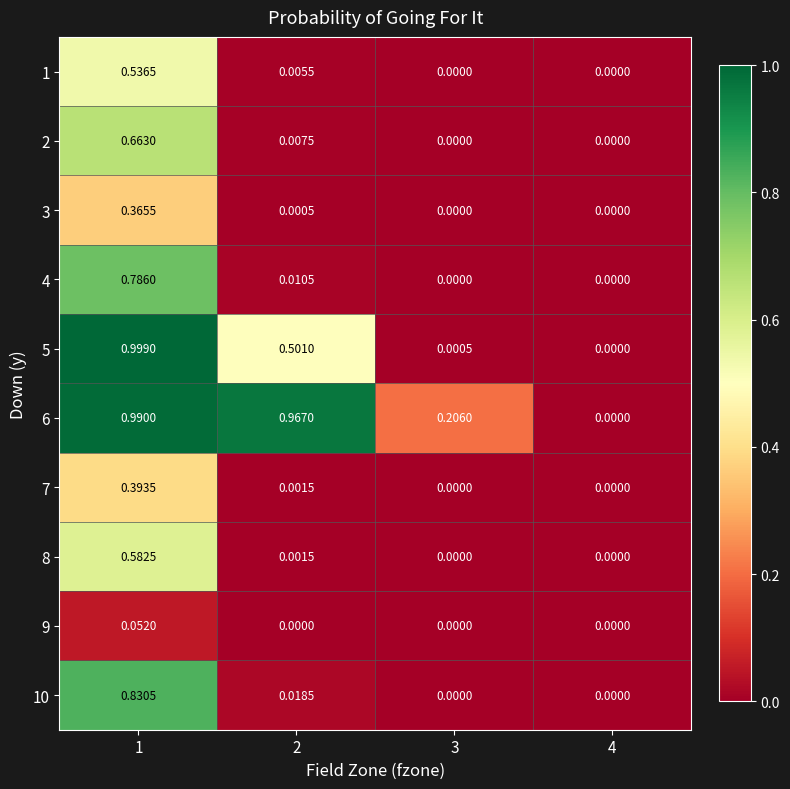

At which category is the sum across all series the highest?

1